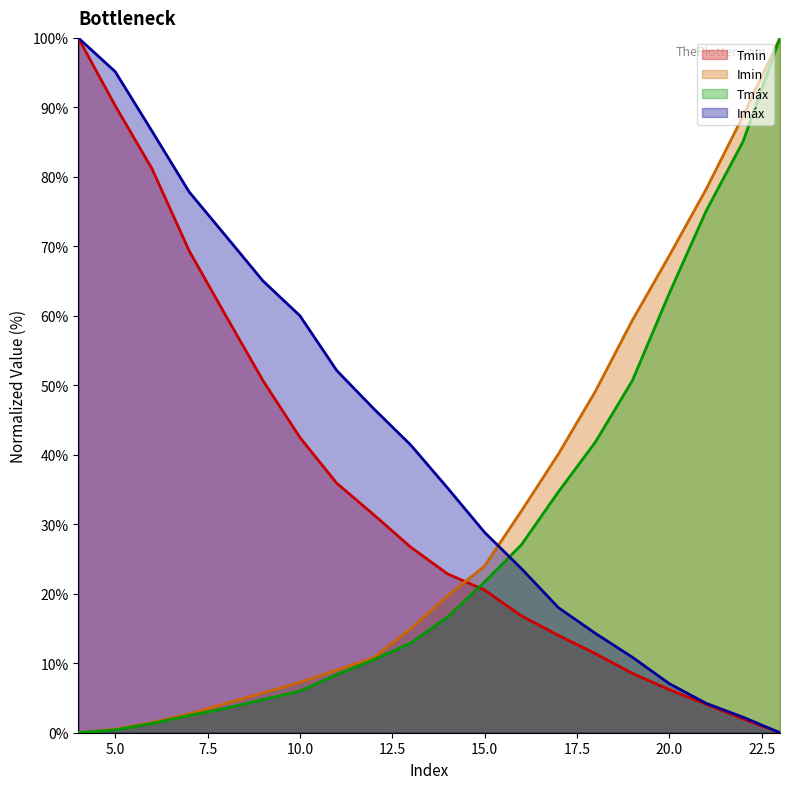

True or false: Imáx and Imin intersect in this chart.

True